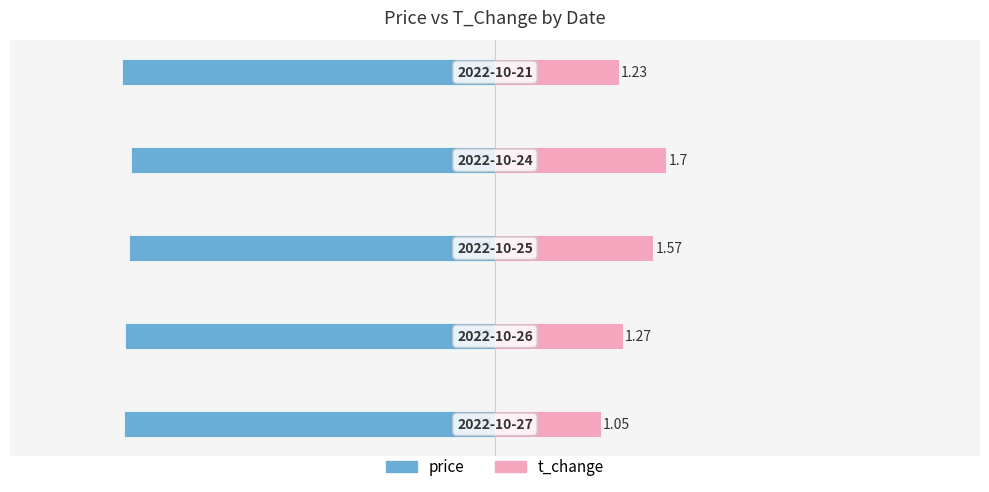

What is the minimum value shown in the chart?

-3.7